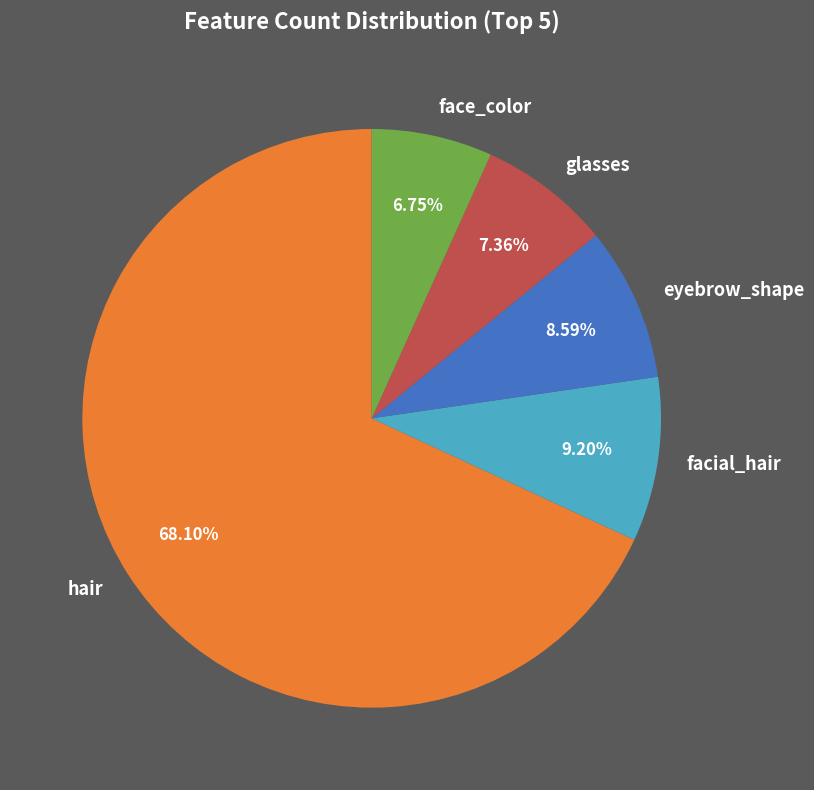

Rank the categories by value from highest to lowest.

hair, facial_hair, eyebrow_shape, glasses, face_color